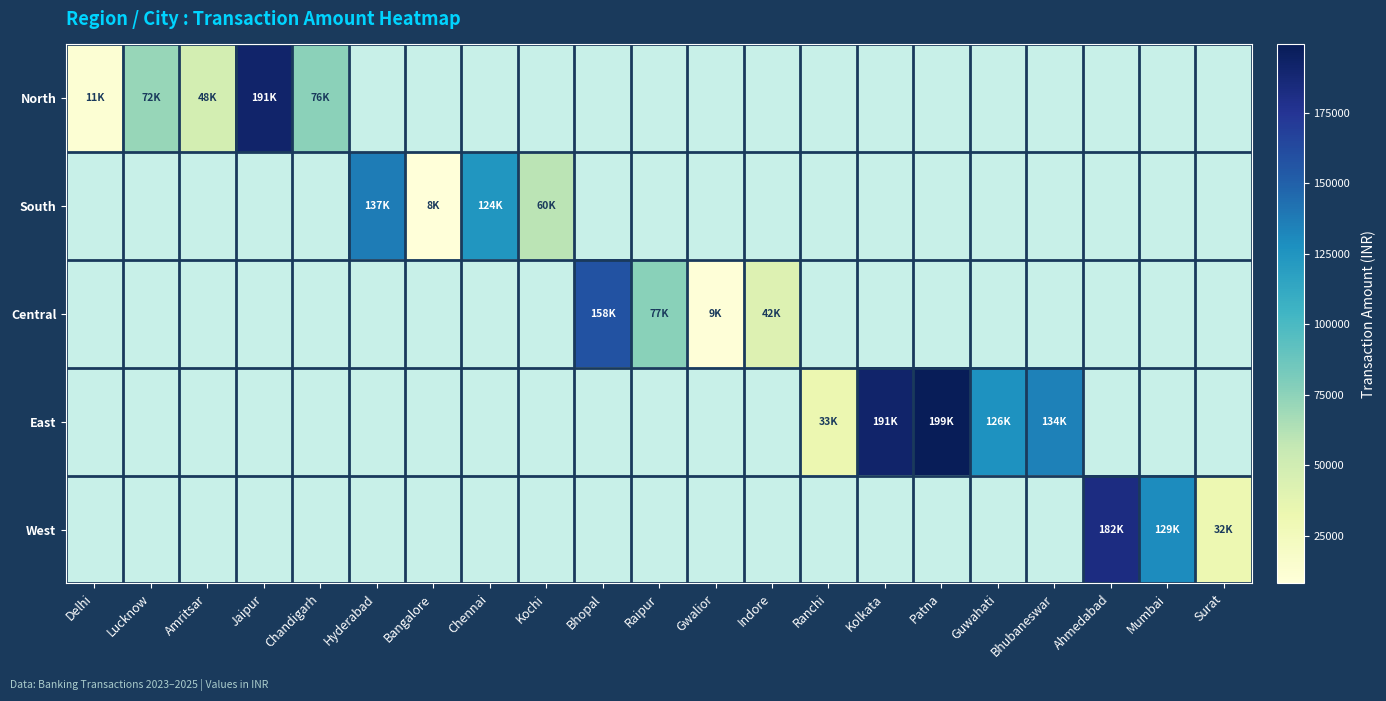

At which category does the chart reach its peak across all series?

Patna